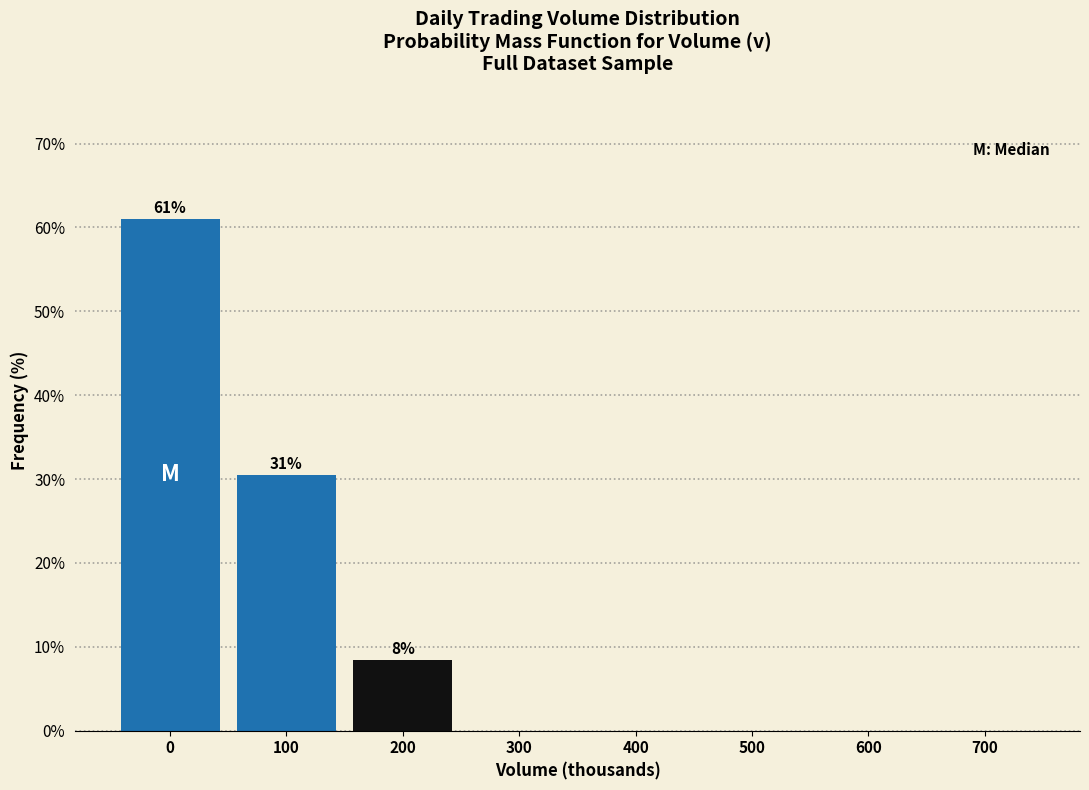

Reading left to right, list all the values displayed in this chart.

0=61.0	100=30.5	200=8.5	300=0.0	400=0.0	500=0.0	600=0.0	700=0.0